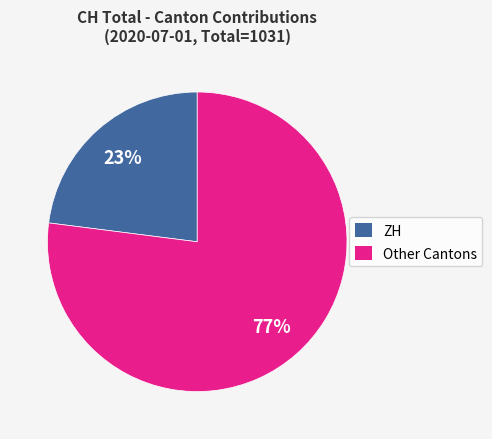

To the nearest percent, what is the difference between the largest and smallest slice percentages?

54%